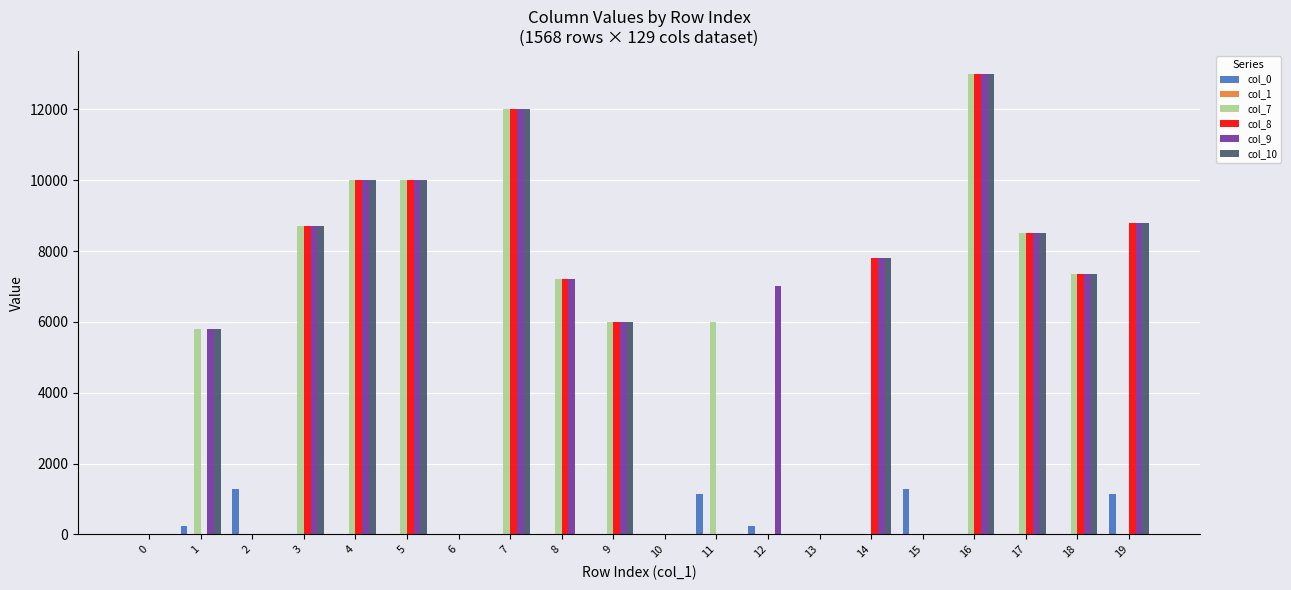

Which series has the largest total across all categories?

col_9